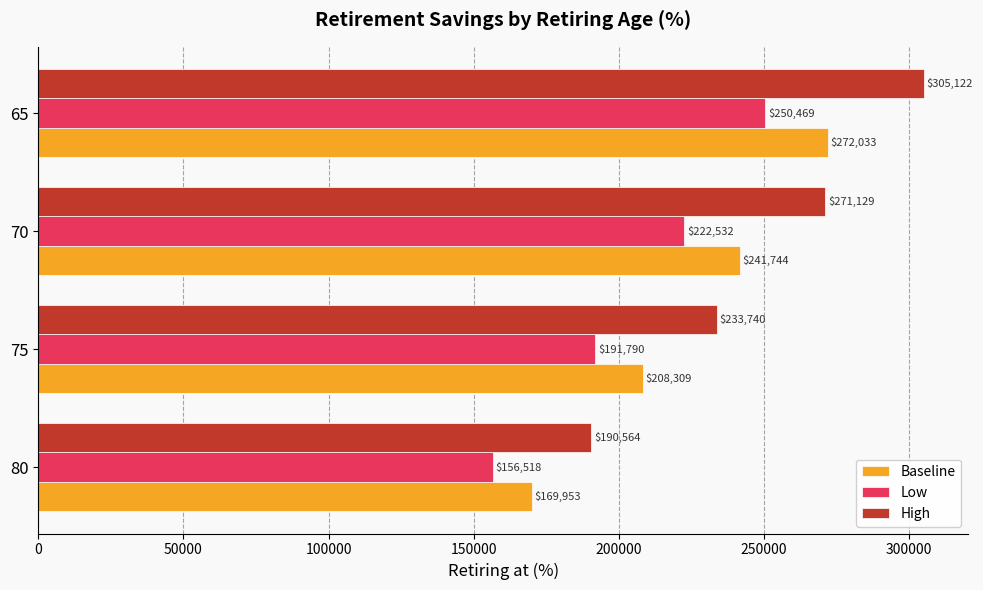

What is the maximum value shown in the chart?

305122.3